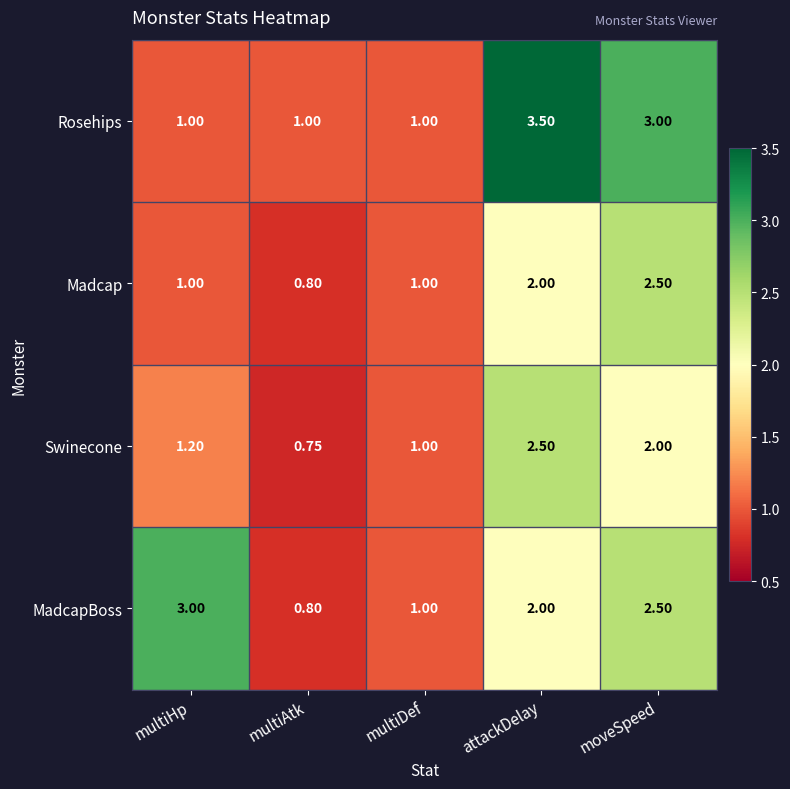

Where is Swinecone nearest to the value 1?

multiDef